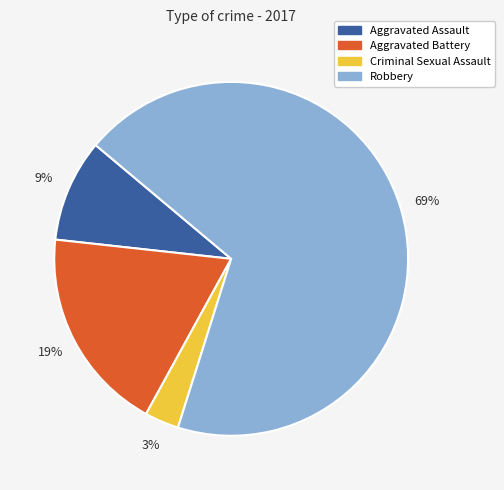

Which has a higher value, Aggravated Assault or Criminal Sexual Assault?

Aggravated Assault